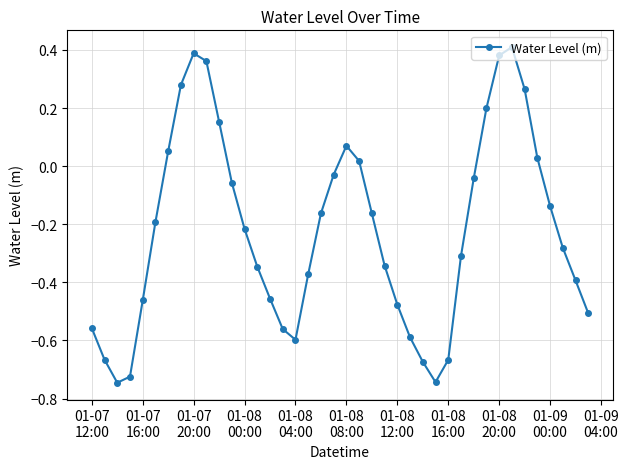

True or false: there are more than 0 points higher than both neighbors.

True